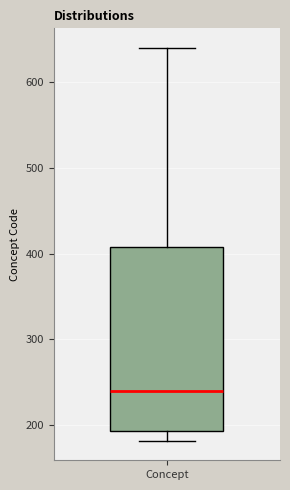

Transcribe this box plot: give where the median line is, the range the box spans, and where the two whiskers end, as read against the y-axis. The values are not printed on the chart, so give them approximately, as read against the axis.

median 240, box 190 to 410, whiskers 180 to 640